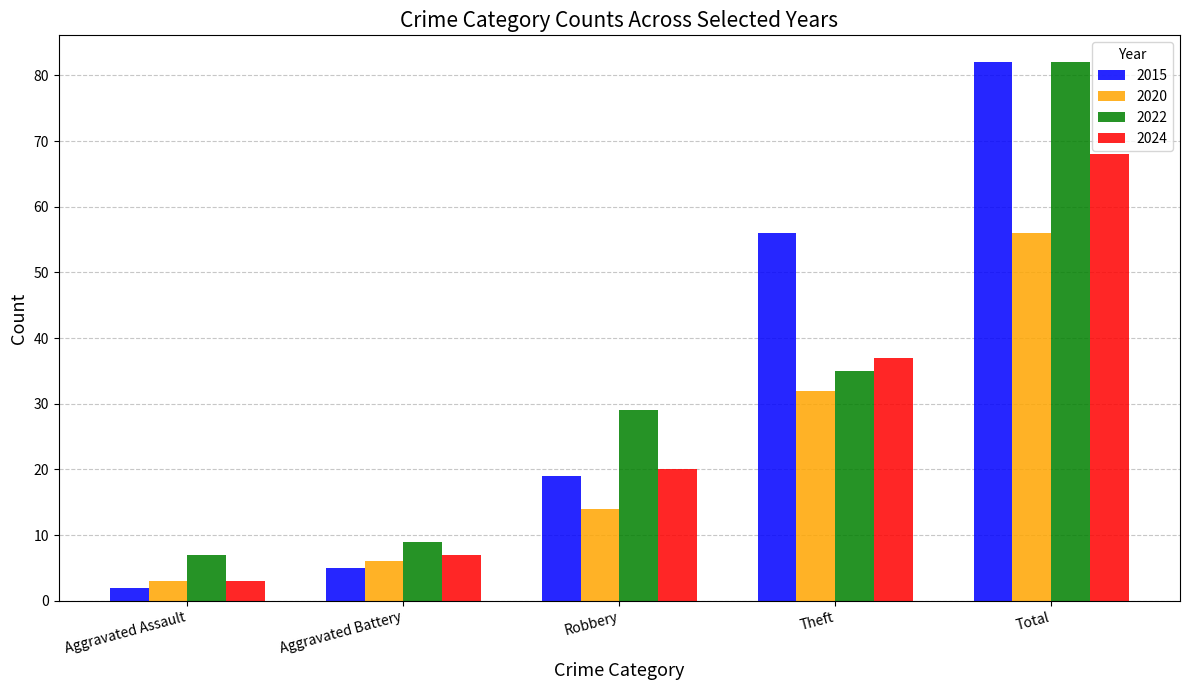

How many data points does each series have?

5